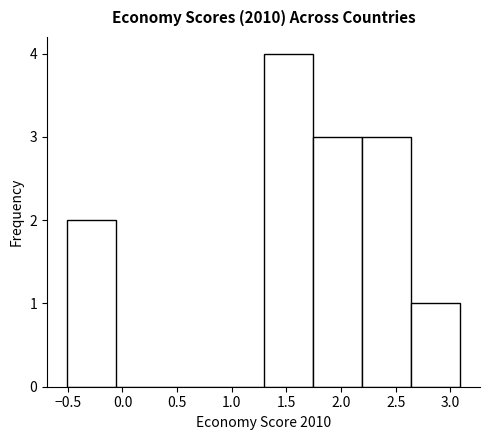

Reading left to right, list every bar in this chart as the range it spans on the x-axis followed by its height. Neither the bar edges nor the heights are printed on the chart, so give them approximately, as read against the axes.

-0.50 to -0.05: 2
-0.05 to 0.40: 0
0.40 to 0.85: 0
0.85 to 1.30: 0
1.30 to 1.75: 4
1.75 to 2.20: 3
2.20 to 2.65: 3
2.65 to 3.10: 1